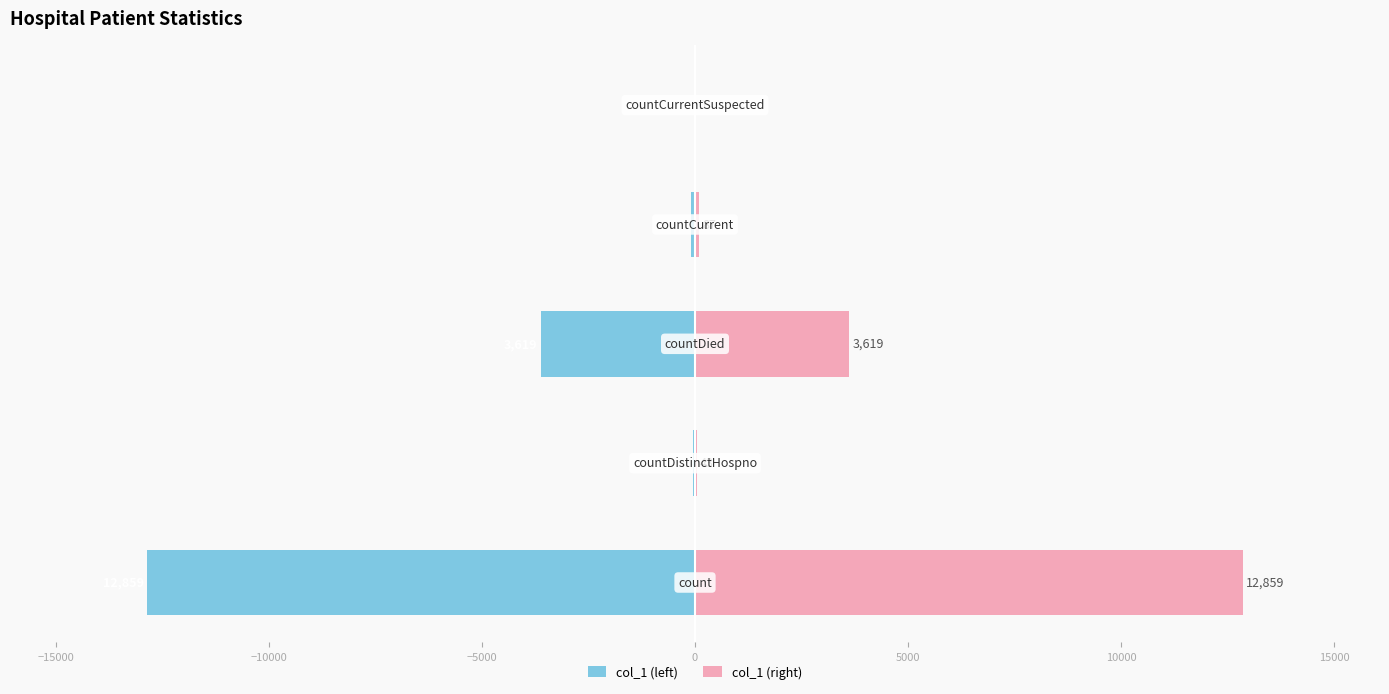

Between −20000 and −5000, which series saw the biggest shift?

col_1 (left)